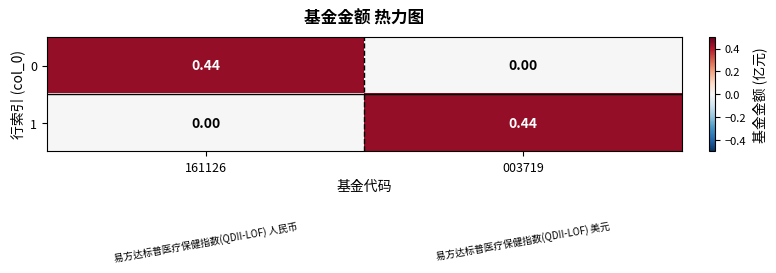

What is the total value across all series at 003719?

0.4